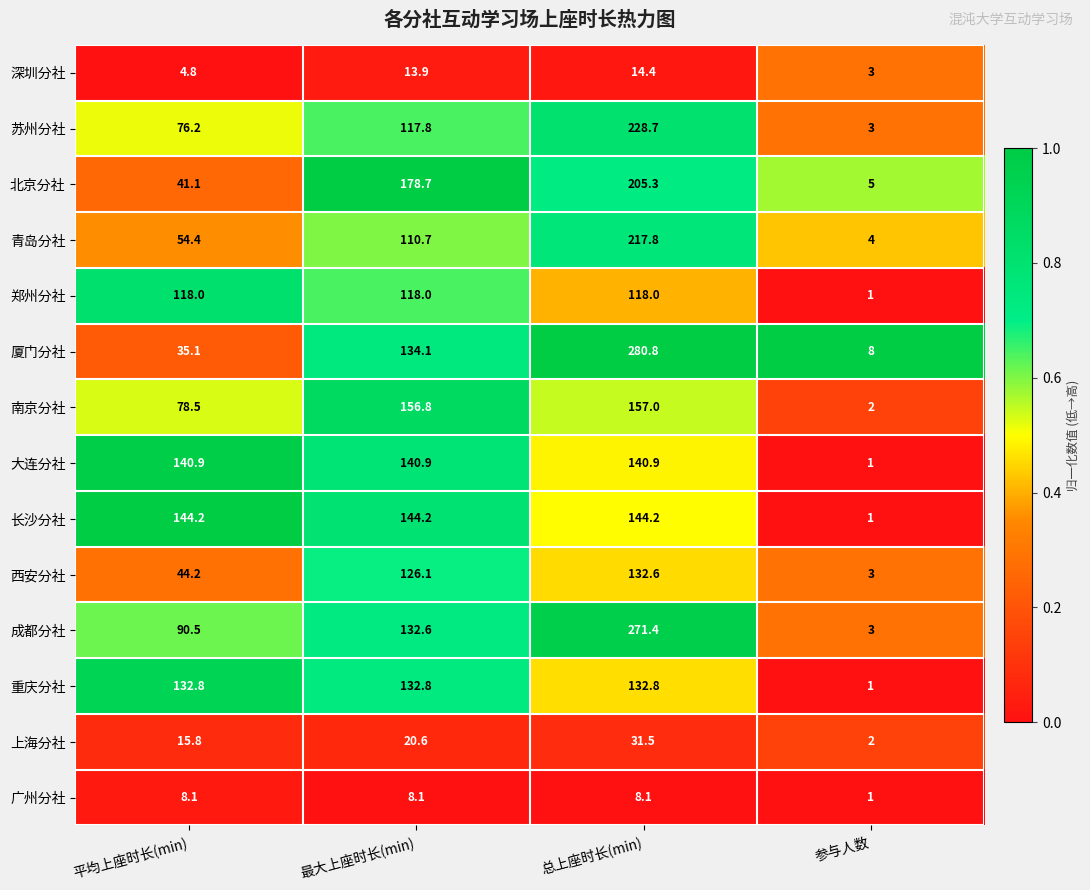

True or false: 长沙分社 has a value of 144.2 at 最大上座时长(min).

True